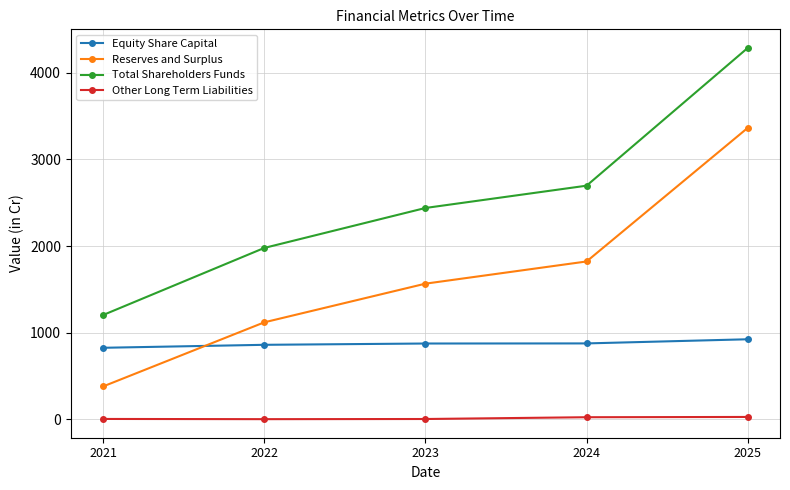

True or false: Total Shareholders Funds has more than 1 points higher than both neighbors.

False